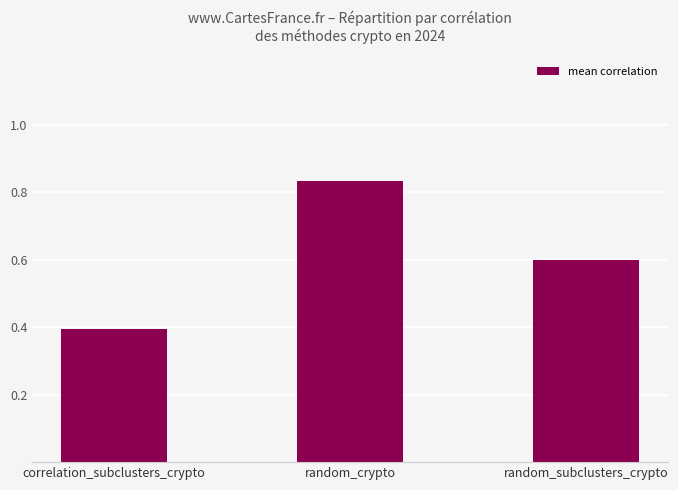

Between correlation_subclusters_crypto and random_subclusters_crypto, which is larger?

random_subclusters_crypto